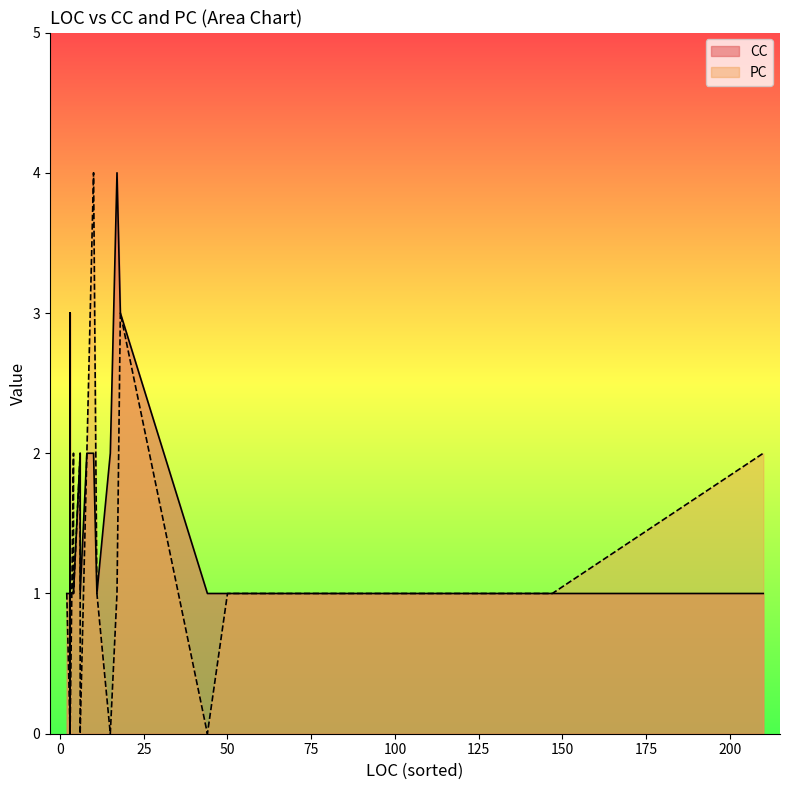

At which label is CC closest to 2?

6